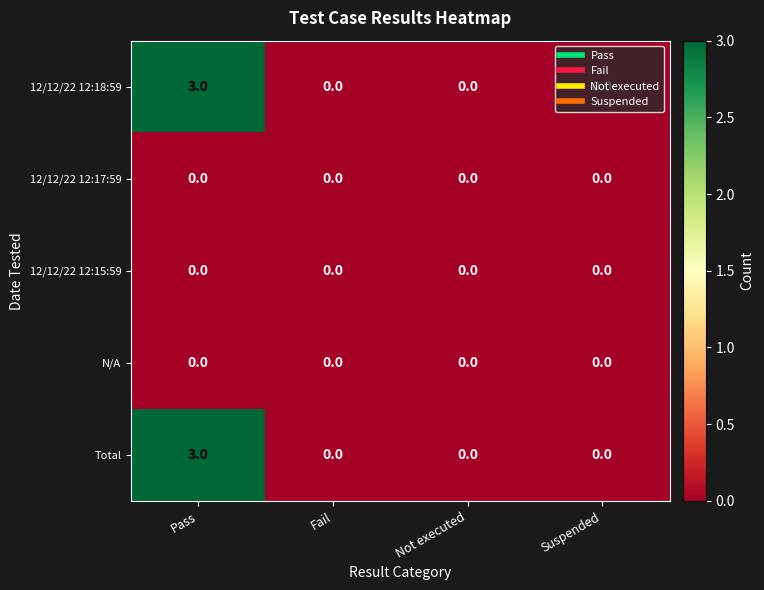

At which category is the sum across all series the highest?

Pass